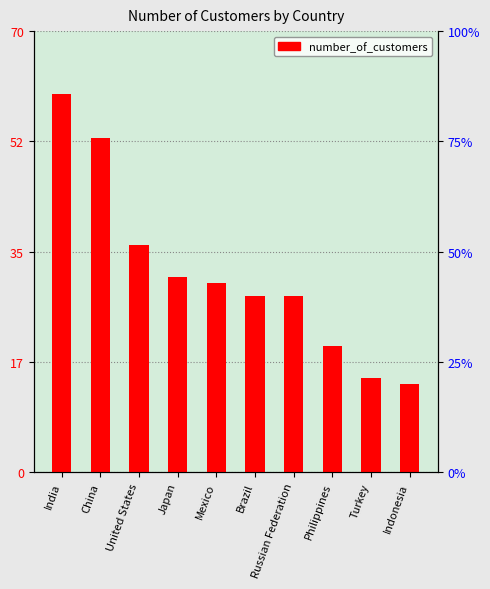

Does the chart contain any negative values?

No